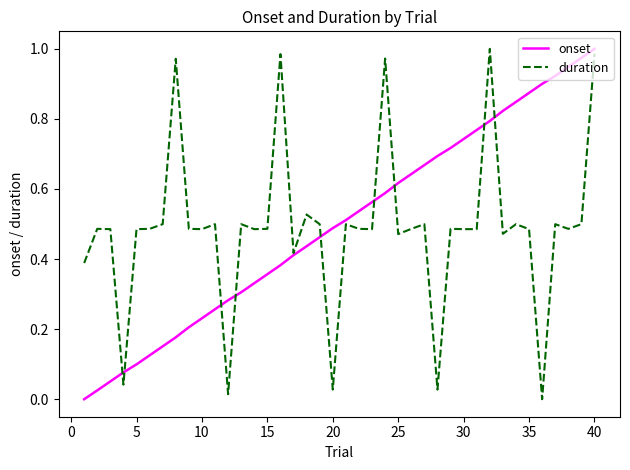

Does the chart display data point markers on the line(s)?

No